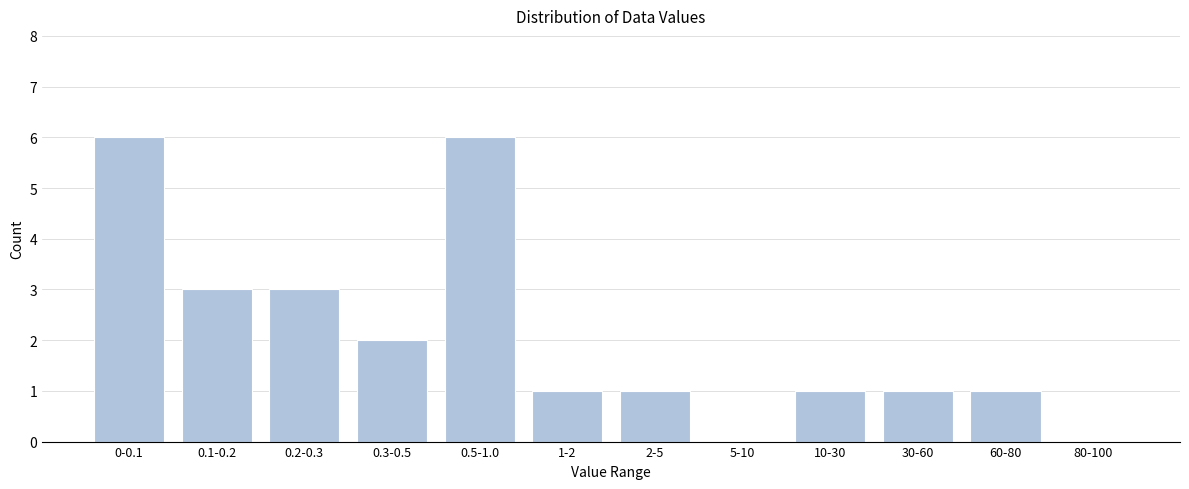

Reading left to right, what are all the values shown in this chart?

0-0.1=6	0.1-0.2=3	0.2-0.3=3	0.3-0.5=2	0.5-1.0=6	1-2=1	2-5=1	5-10=0	10-30=1	30-60=1	60-80=1	80-100=0